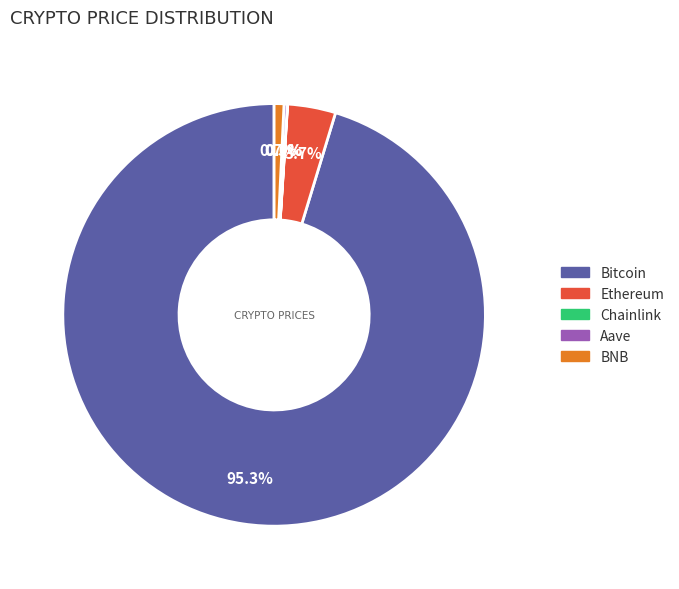

The BNB slice represents 11% of the pie. True or false?

False